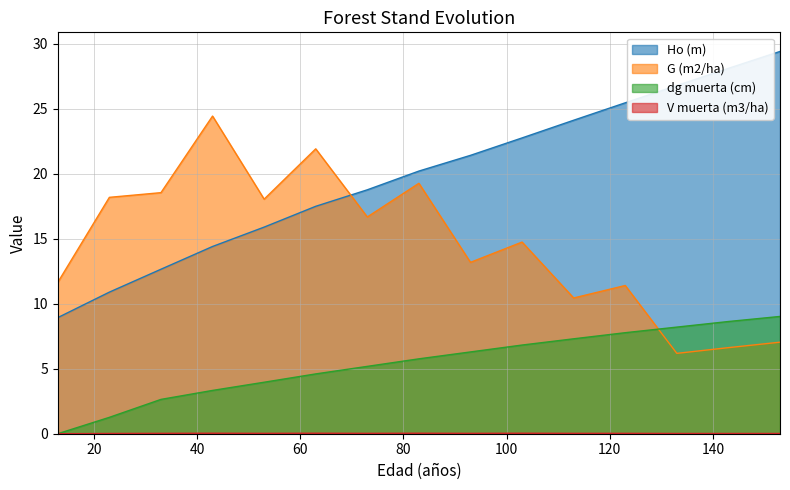

True or false: V muerta (m3/ha) has a value of 0.0 at 23.

True